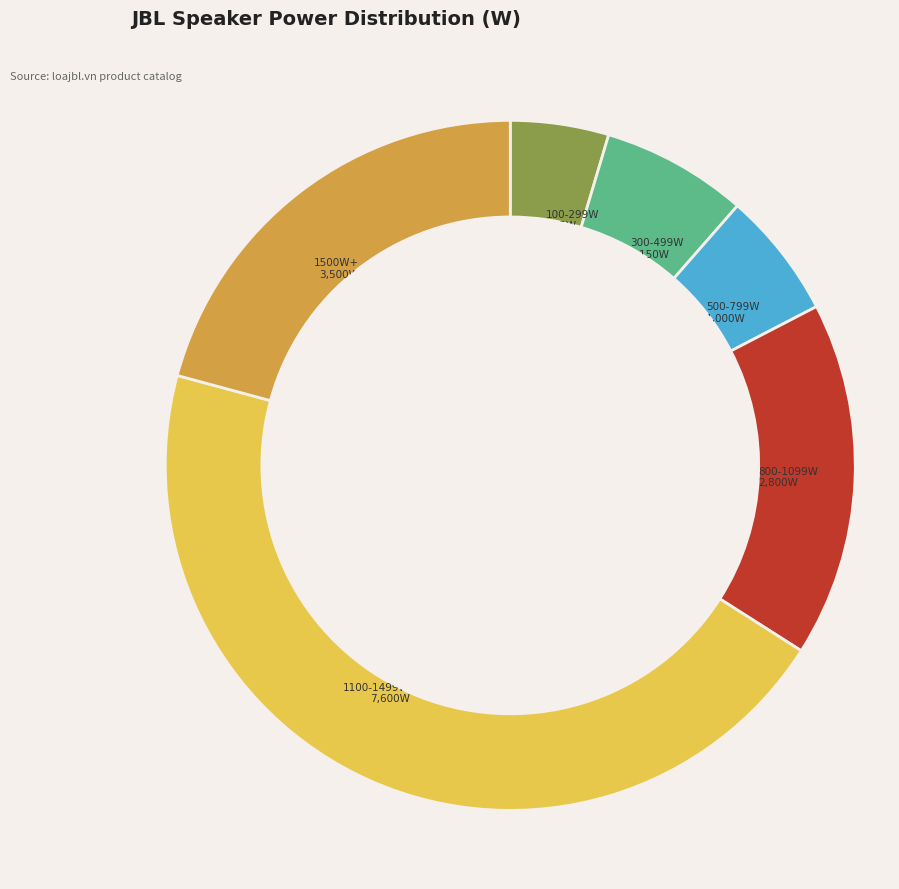

What is the ratio of the value at 100-299W to the value at 500-799W?

0.8